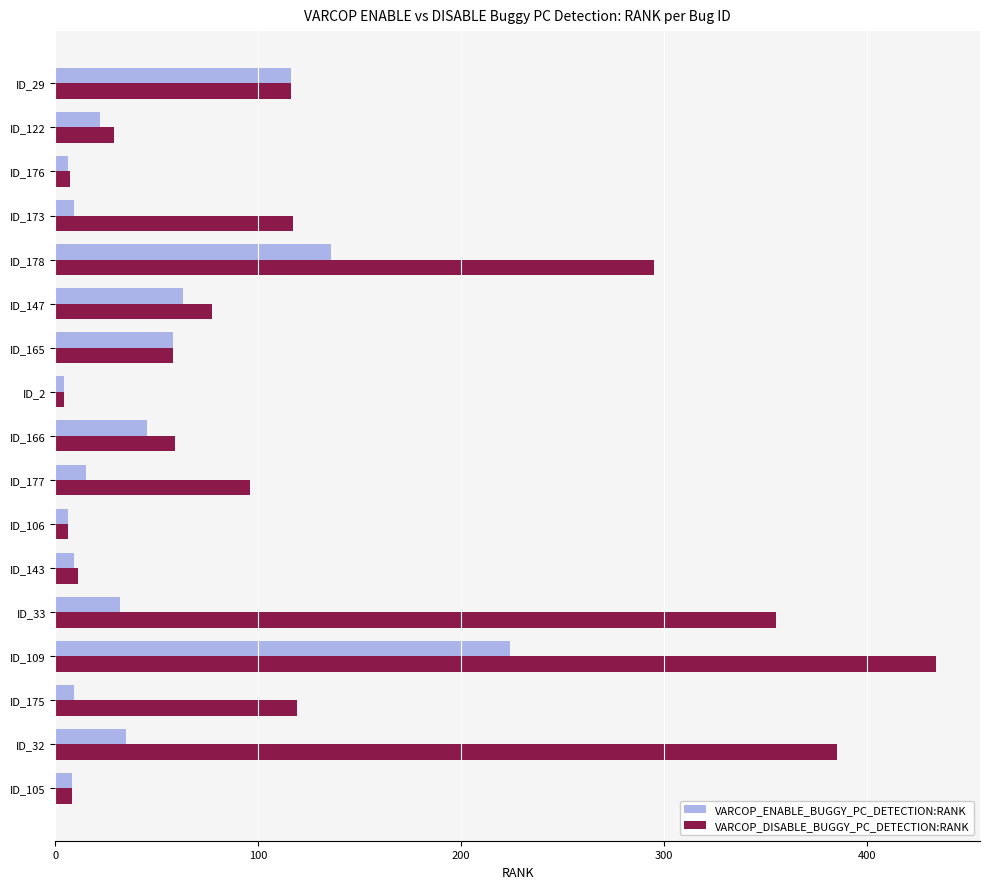

Is the value of VARCOP_DISABLE_BUGGY_PC_DETECTION:RANK at ID_166 greater than the value of VARCOP_ENABLE_BUGGY_PC_DETECTION:RANK at ID_32?

Yes